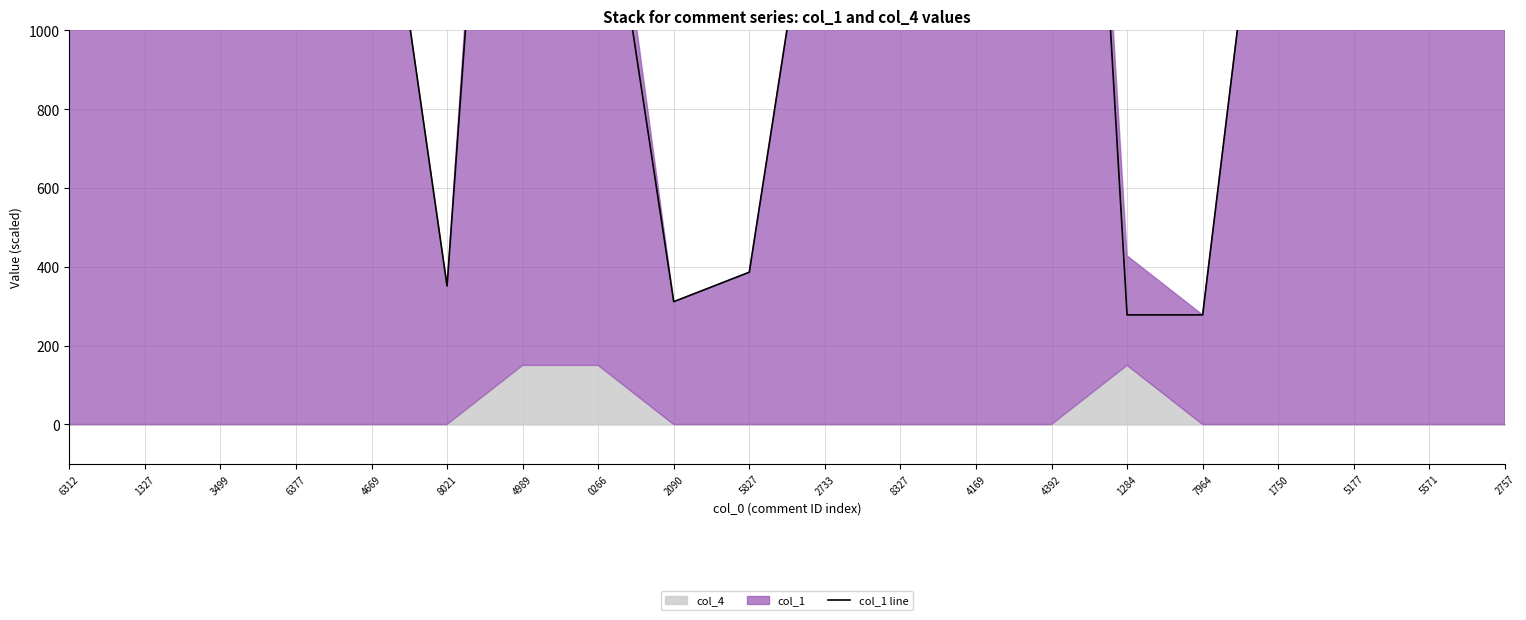

At which category does the data reach its first local valley?

8021